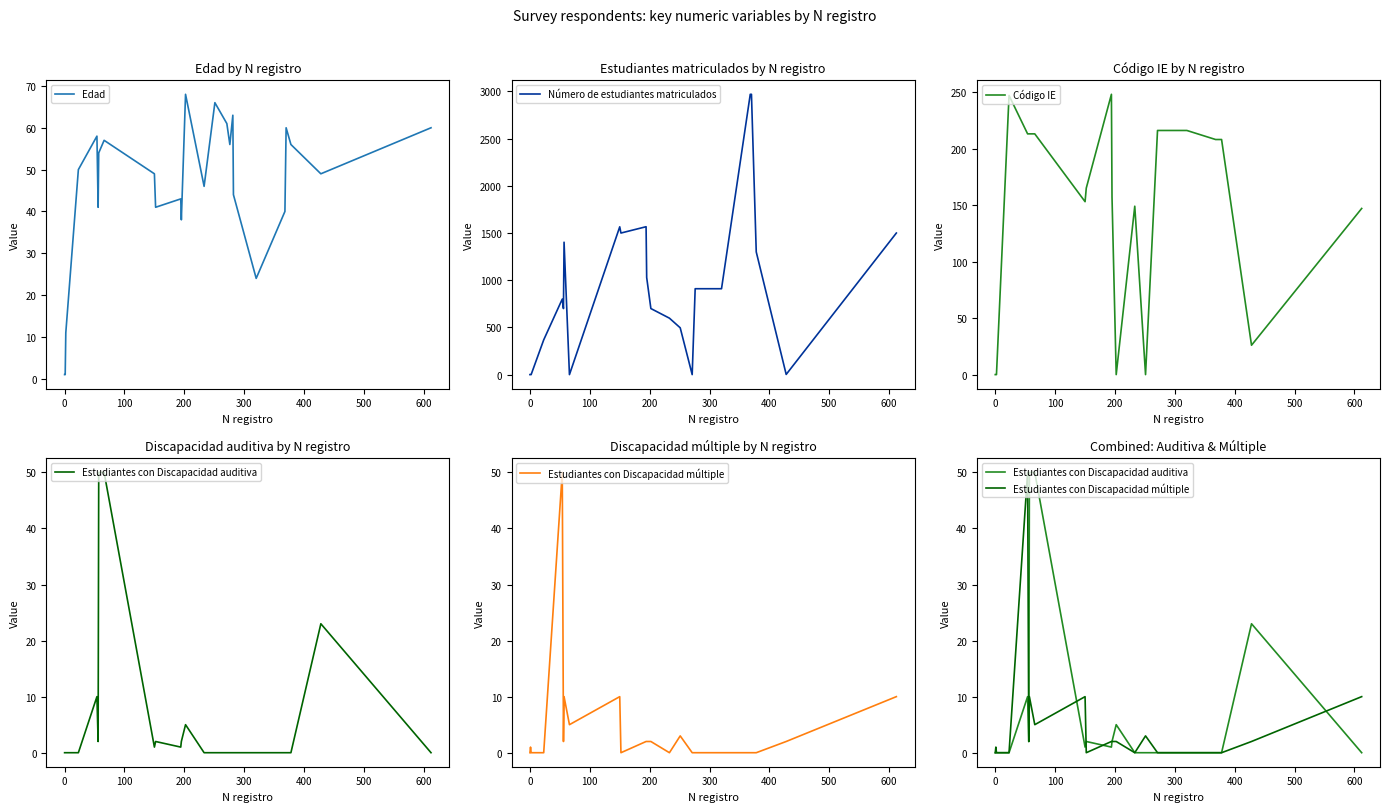

What is the difference between the second highest and second lowest values in the Estudiantes con Discapacidad auditiva series?

50